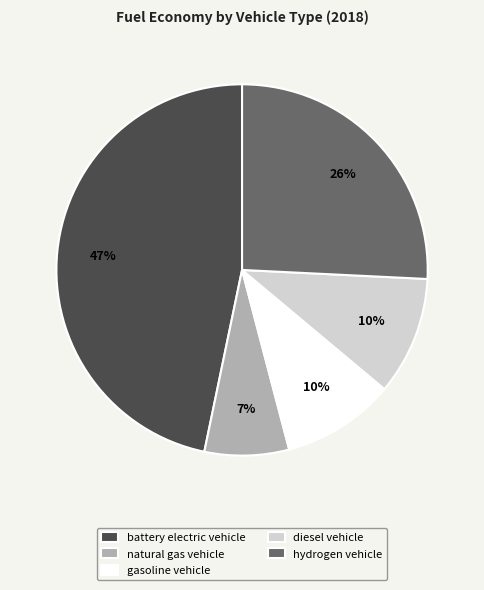

What is the largest slice in the pie chart?

battery electric vehicle